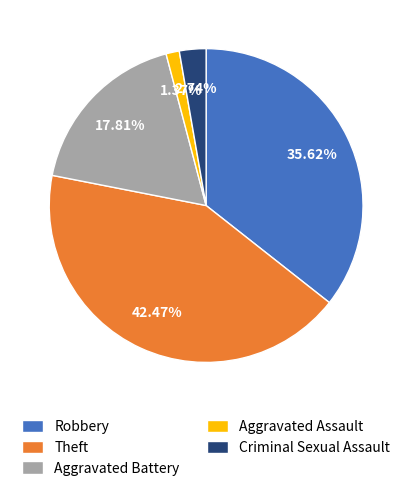

Do Aggravated Battery and Aggravated Assault together represent more than half of the pie?

No